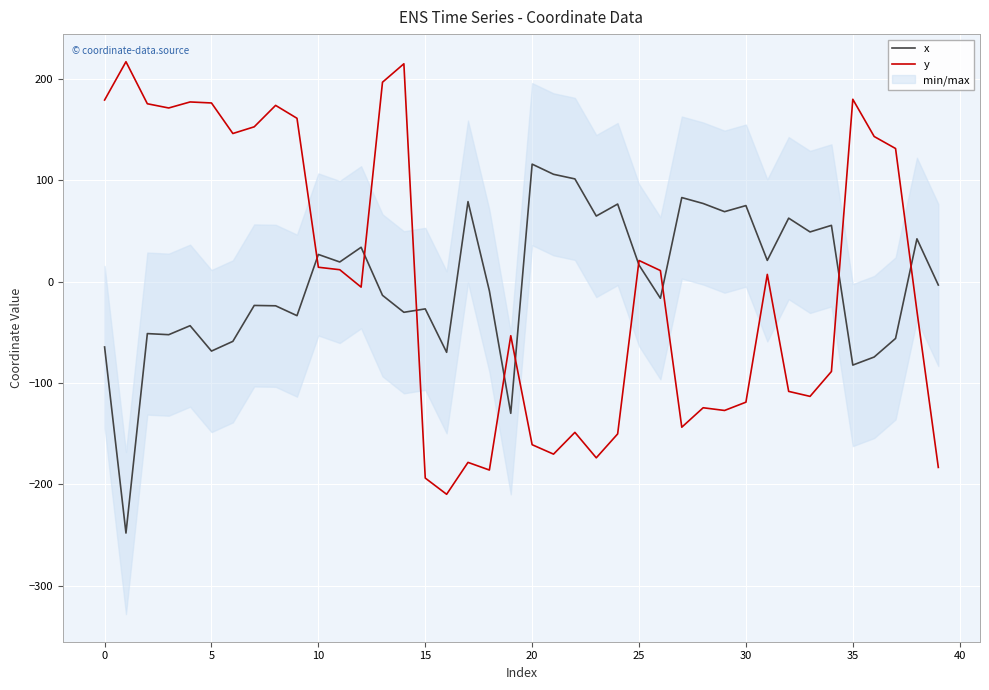

Which series ends up on top after the final intersection of x and y?

x